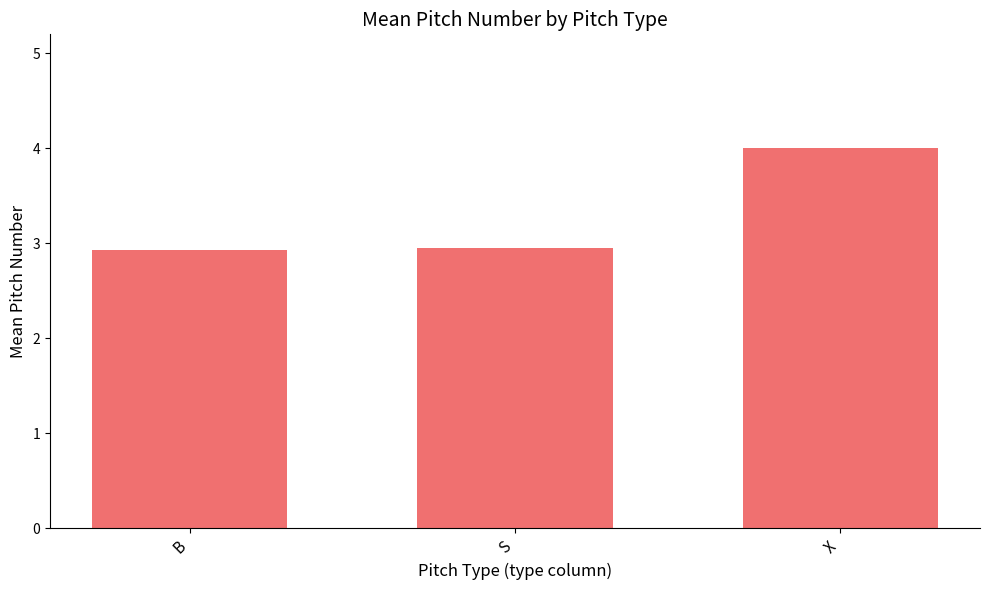

Reading left to right, list all the values displayed in this chart.

2.9	3.0	4.0